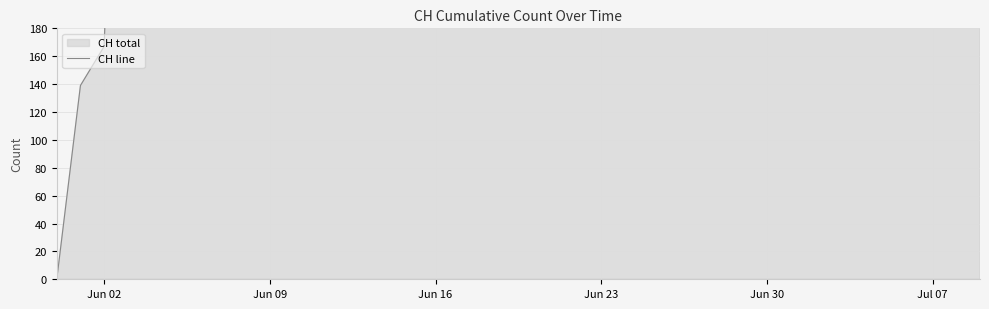

Does the chart display data point markers on the line(s)?

No